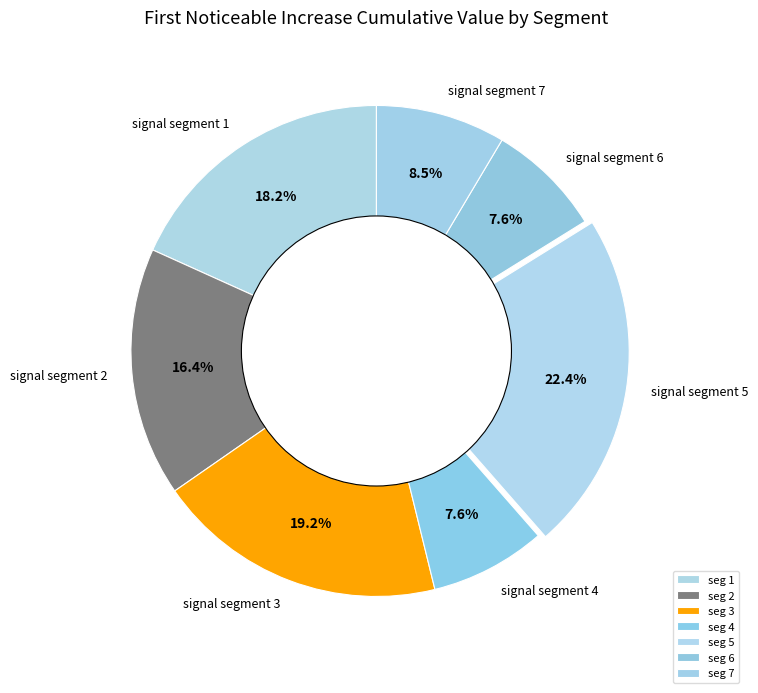

True or false: signal segment 4 accounts for 15% of the total.

False